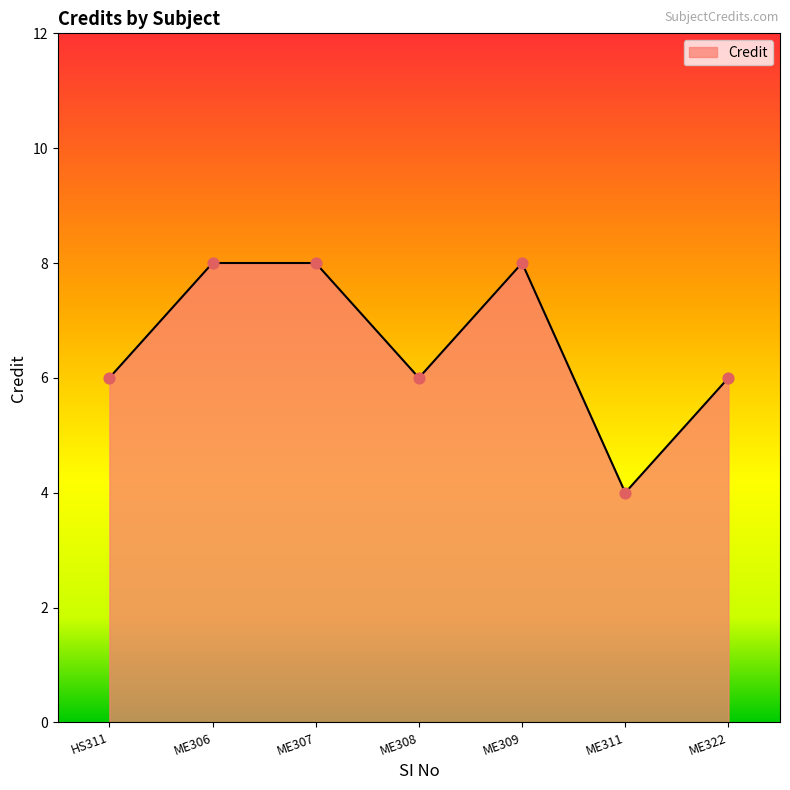

Approximately how many times larger is the value at ME309 compared to ME307?

1.0